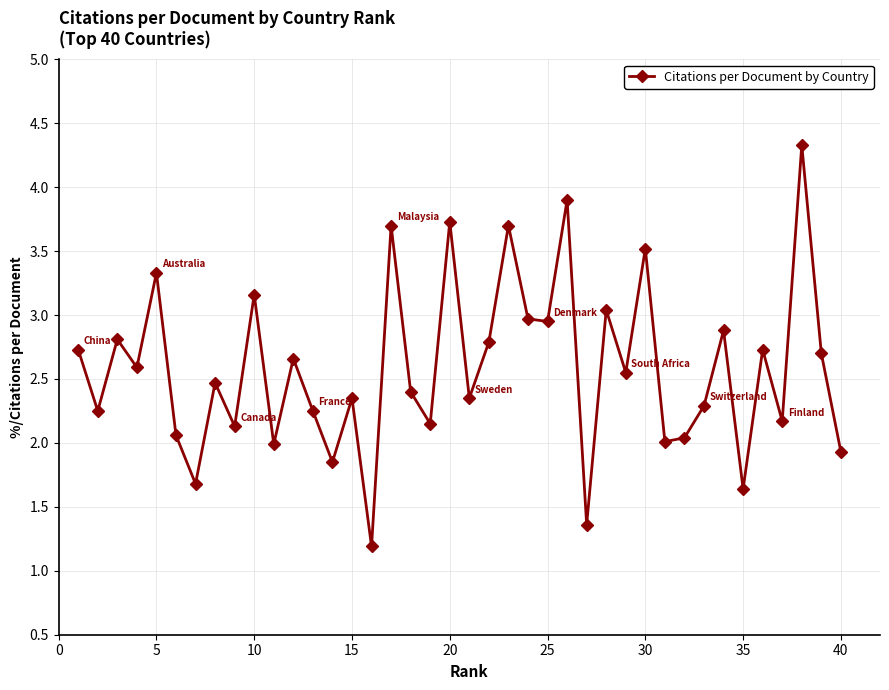

Is this an area chart (filled region under the line)?

No